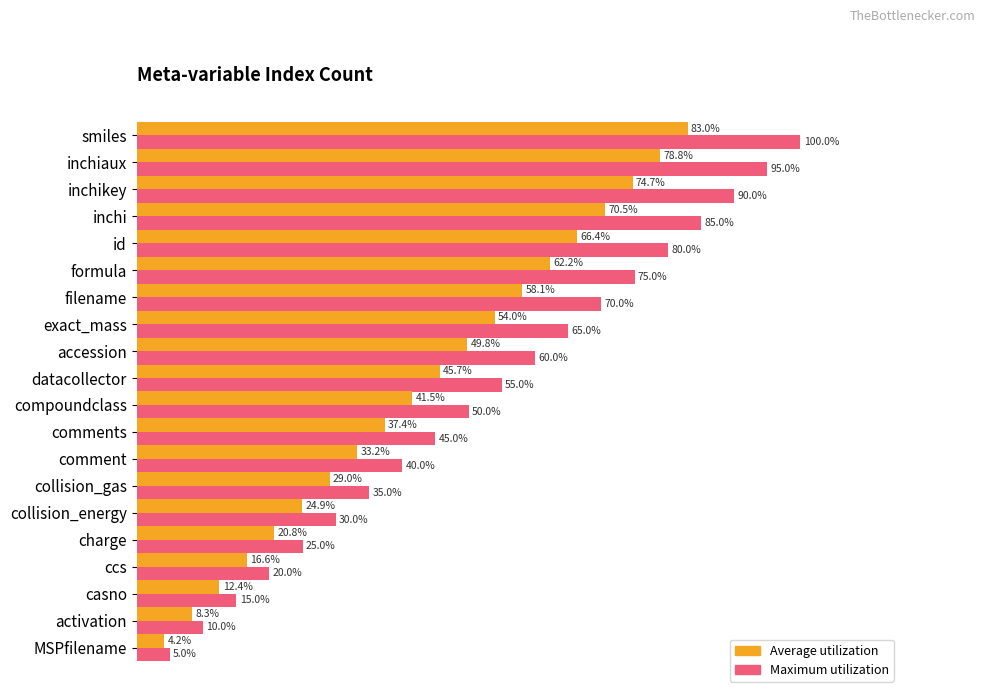

Which series has the largest total across all categories?

Maximum utilization